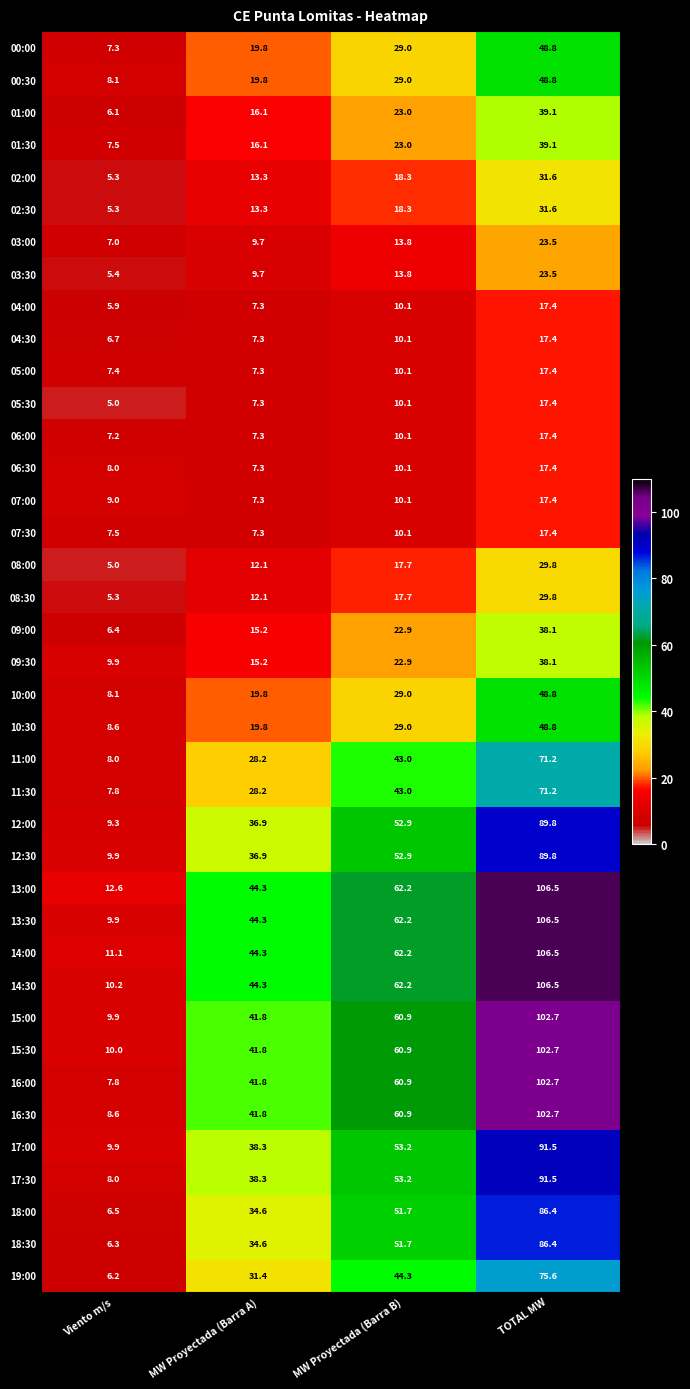

Which series has the largest total across all categories?

13:00